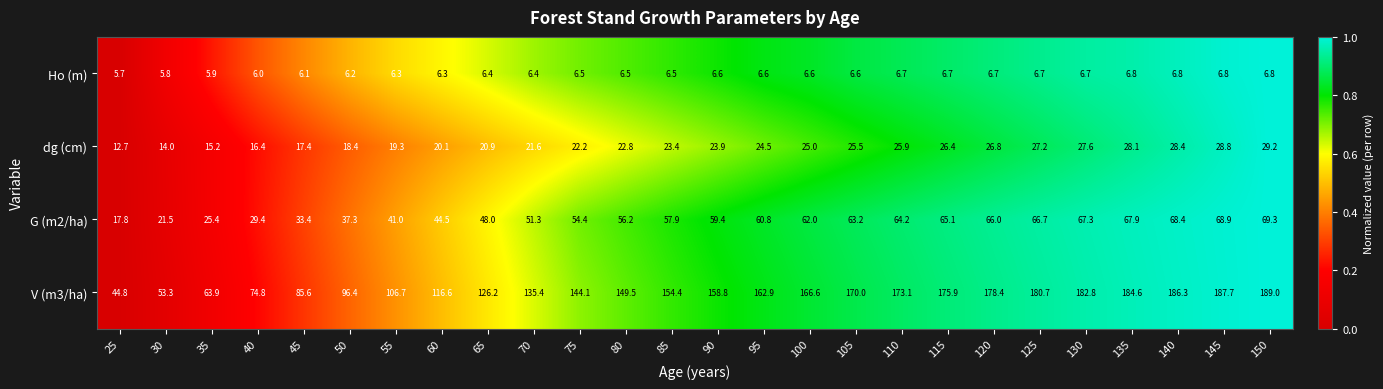

Where is V (m3/ha) nearest to the value 116?

60